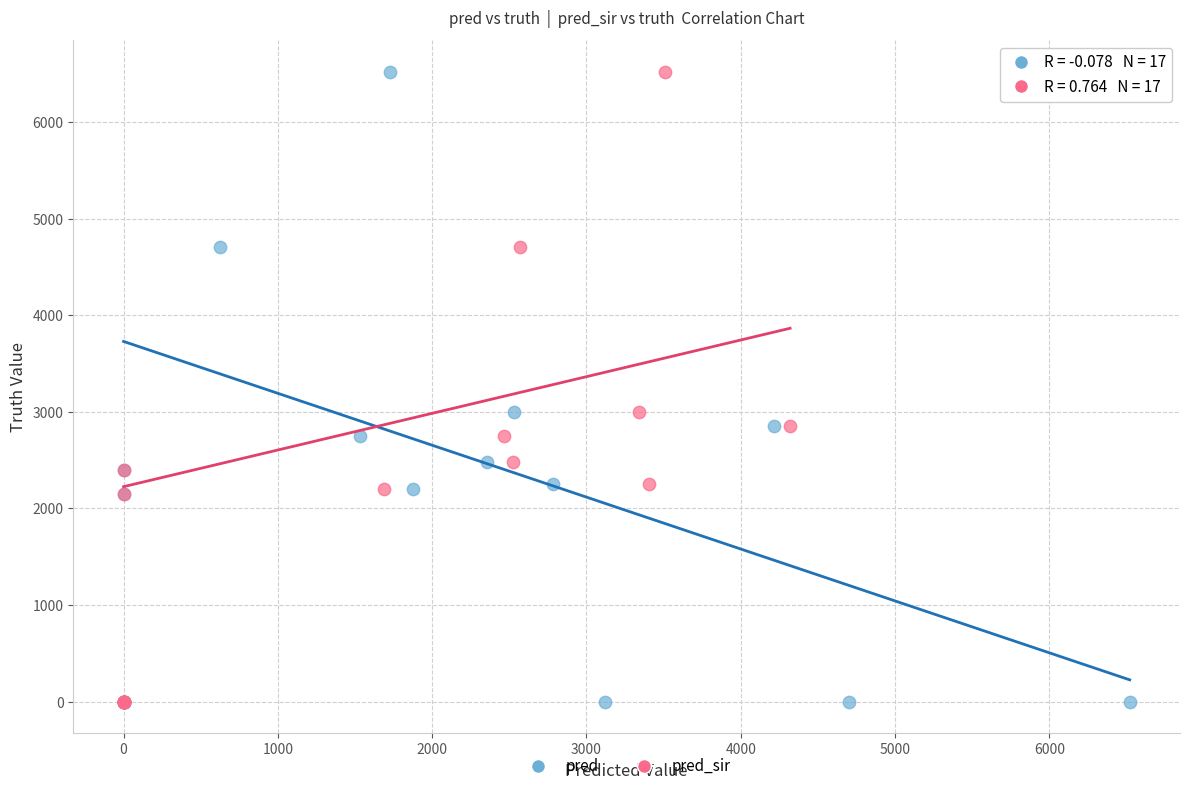

What are all the series names shown in the legend?

pred, pred_sir